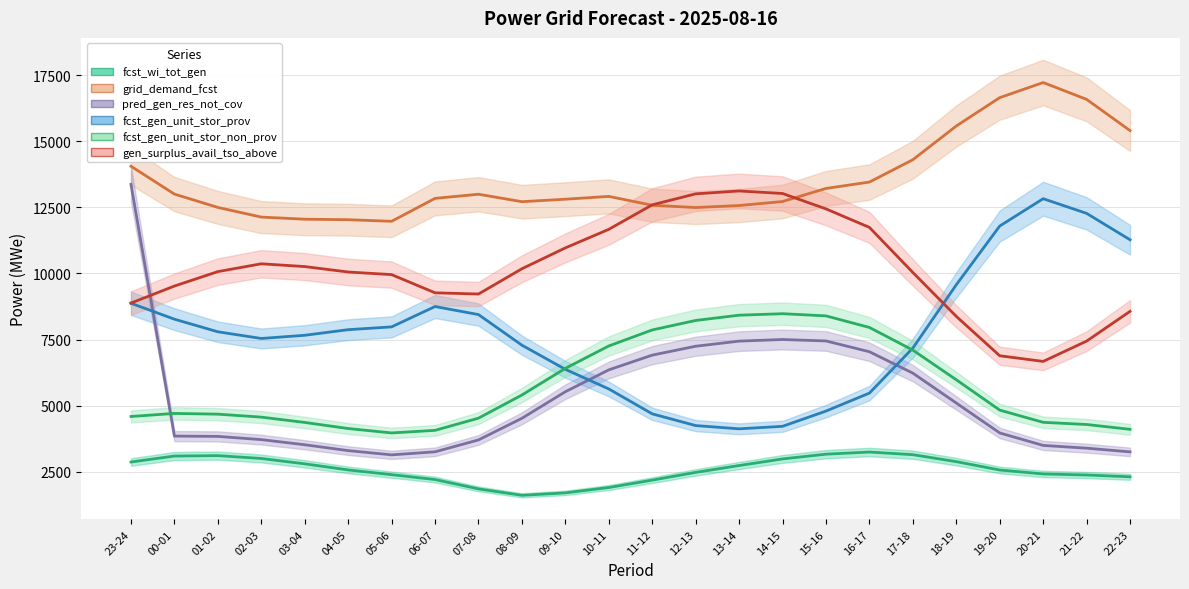

Where is grid_demand_fcst nearest to the value 14598?

17-18